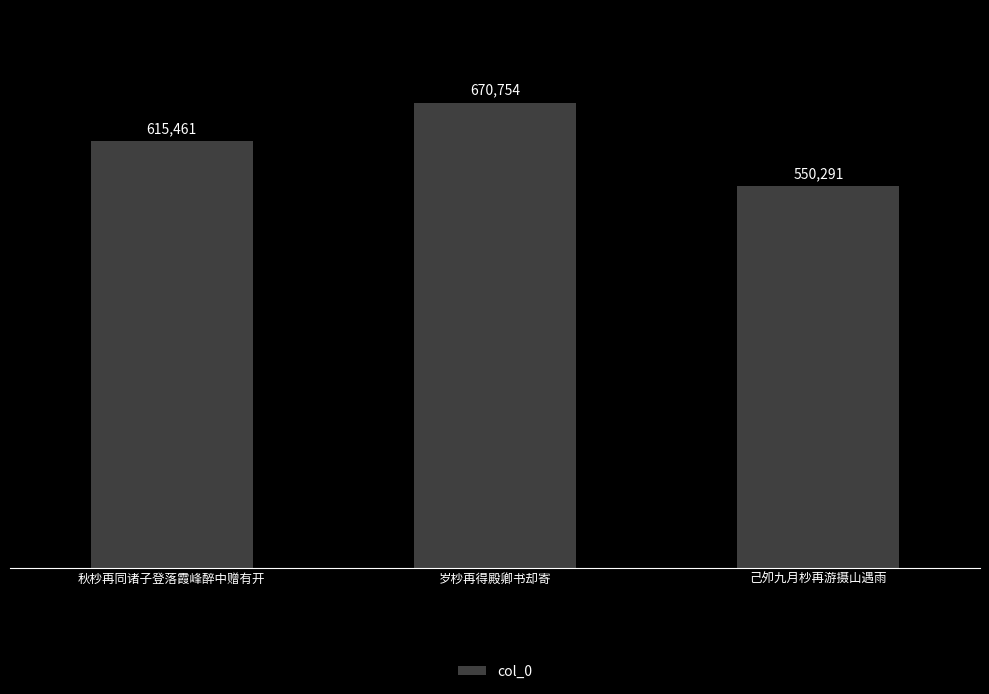

What is the value of the 1st bar from the left?

615461